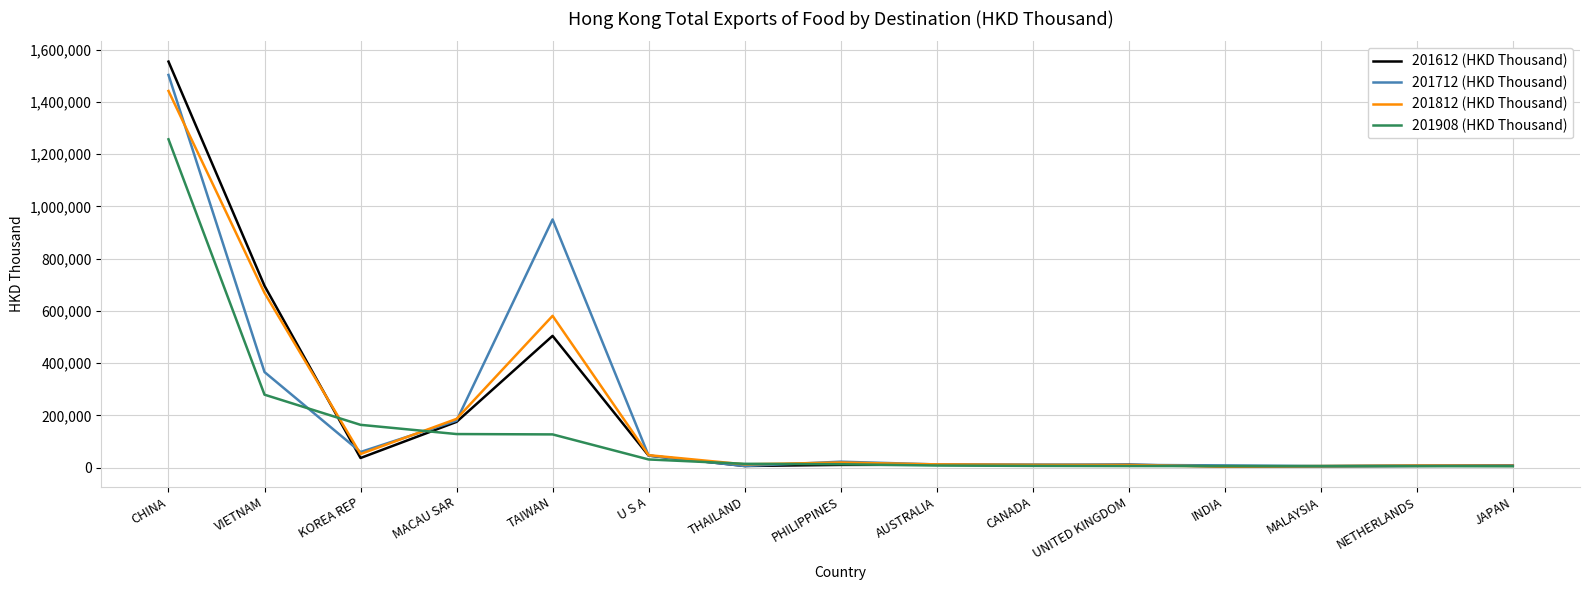

What is the total value across all series at MACAU SAR?

671078.8